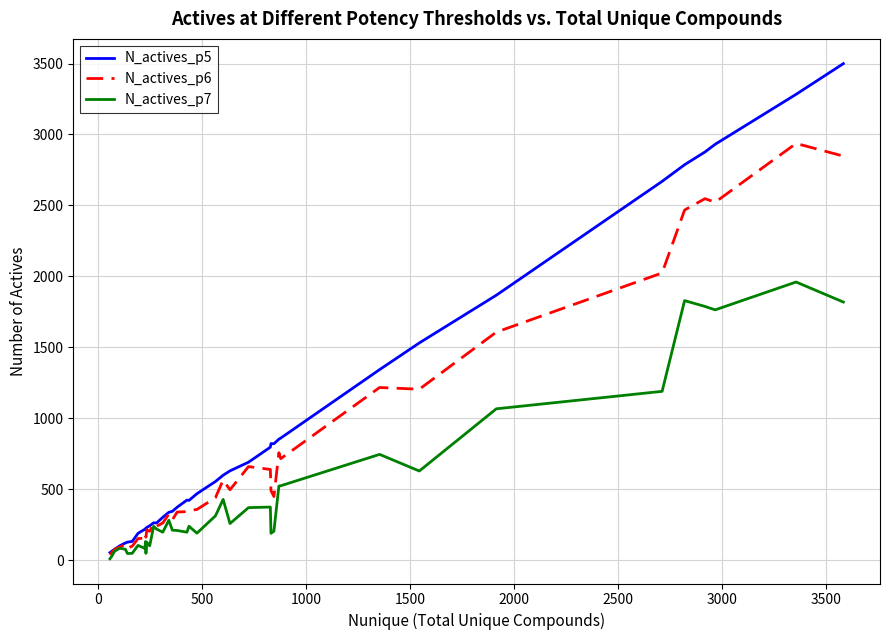

Rank the series by their average value, from highest to lowest.

N_actives_p5, N_actives_p6, N_actives_p7